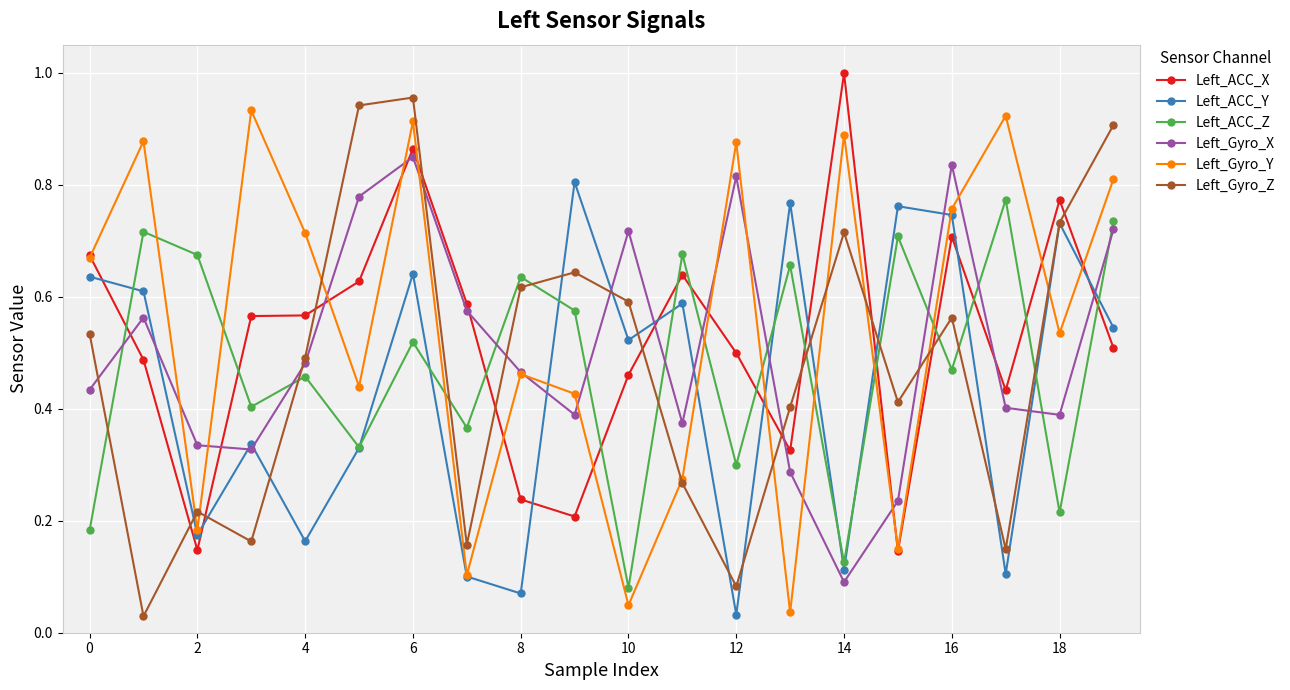

True or false: Left_Gyro_X and Left_Gyro_Z intersect in this chart.

True